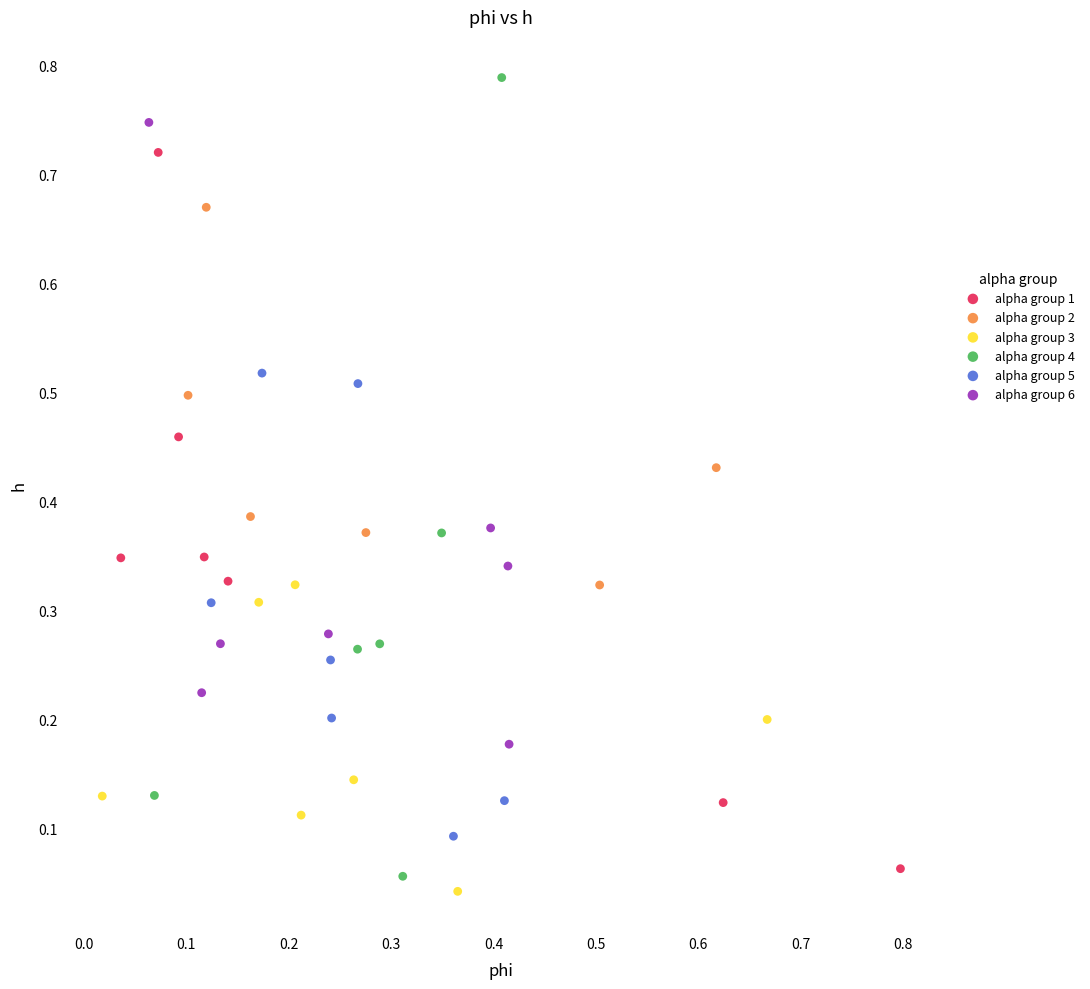

Which series has the widest spread of Y values?

alpha group 4